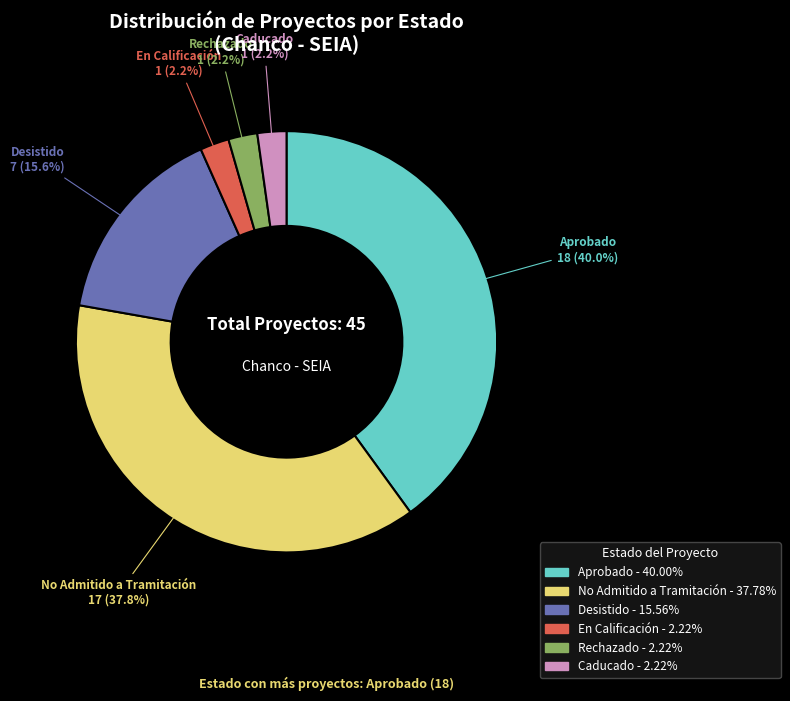

Is there a majority slice in this chart?

No